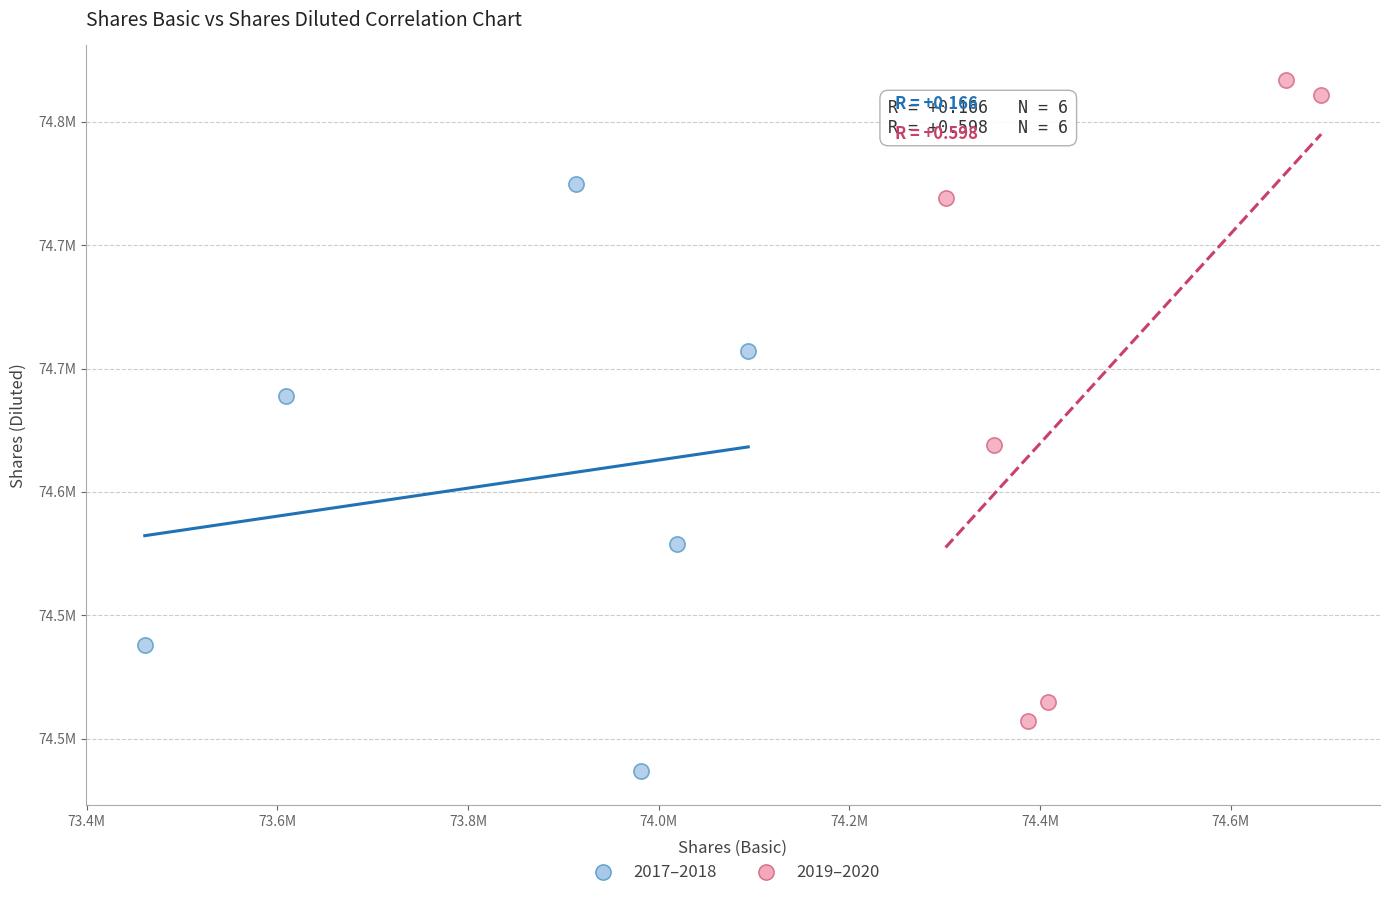

Which series has the largest Y range (max minus min)?

2019–2020